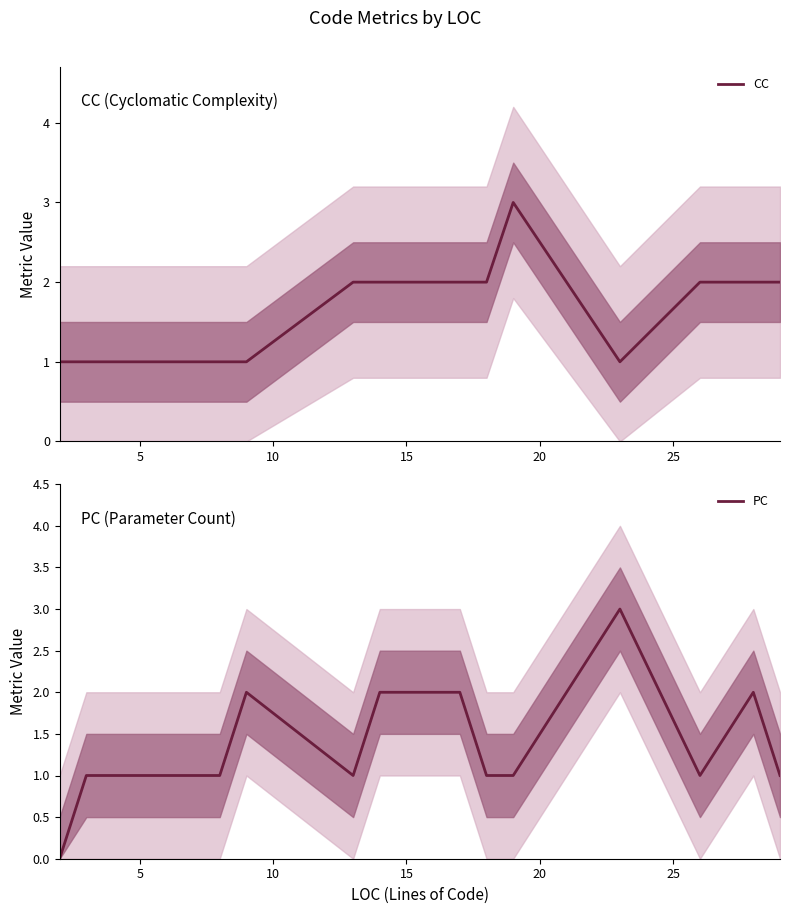

Reading left to right, what are all the values shown in this chart?

CC: 1	1	1	1	1	1	2	2	2	2	3	1	2	2	2
PC: 0	1	1	1	1	2	1	2	2	1	1	3	1	2	1